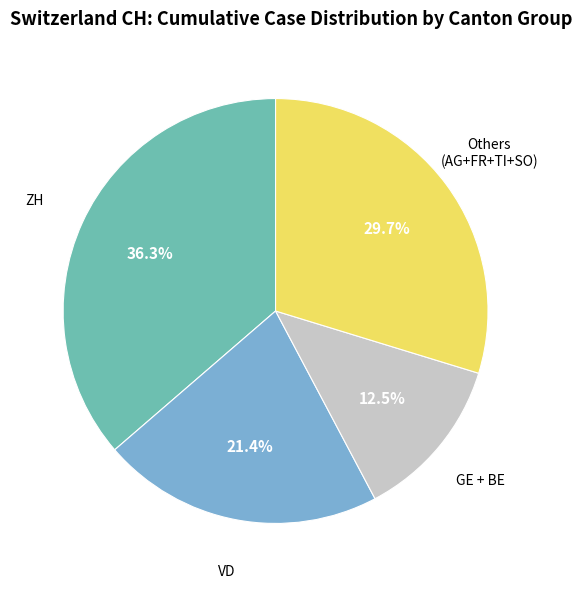

Is there any slice that represents more than half of the pie?

No